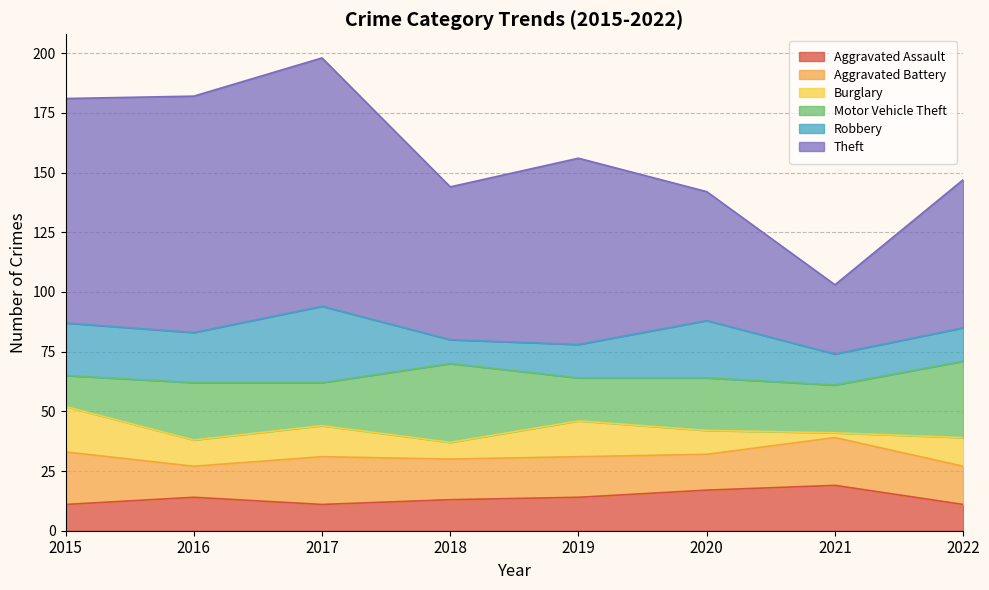

Reading left to right, what are all the values shown in this chart?

Aggravated Assault: 11	14	11	13	14	17	19	11
Aggravated Battery: 22	13	20	17	17	15	20	16
Burglary: 19	11	13	7	15	10	2	12
Motor Vehicle Theft: 13	24	18	33	18	22	20	32
Robbery: 22	21	32	10	14	24	13	14
Theft: 94	99	104	64	78	54	29	62